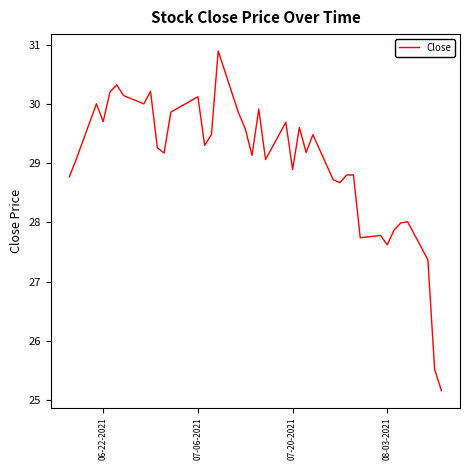

What is the minimum value shown in the chart?

25.2